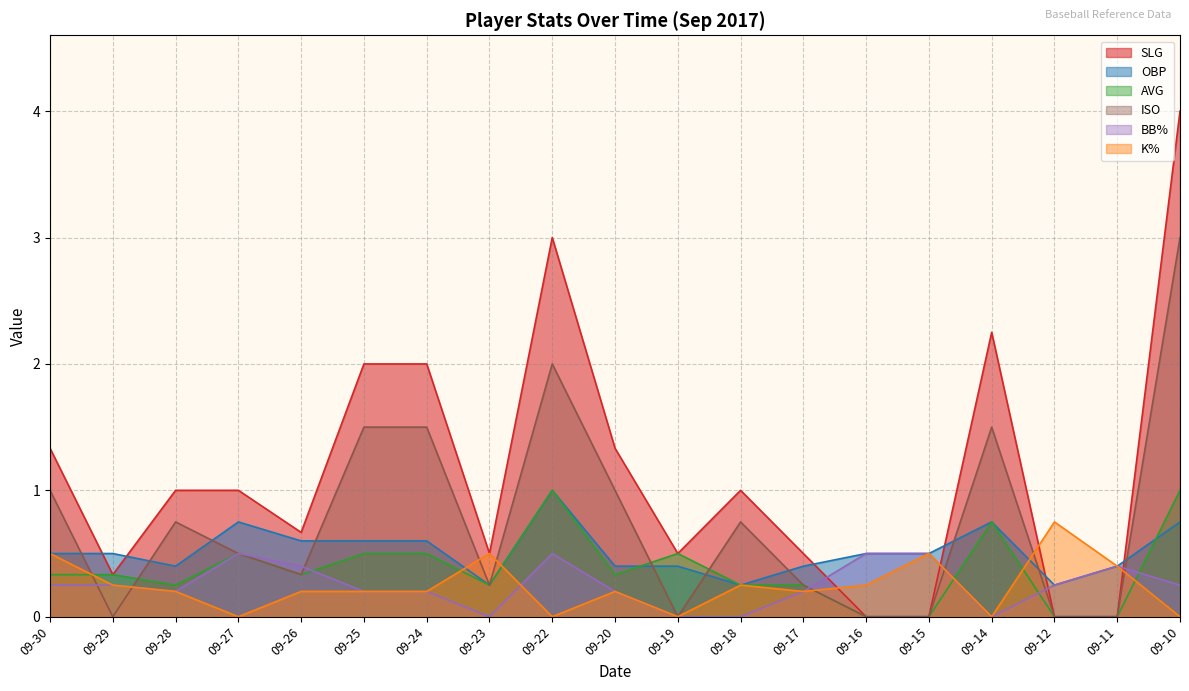

What is the average value of the SLG series?

1.1